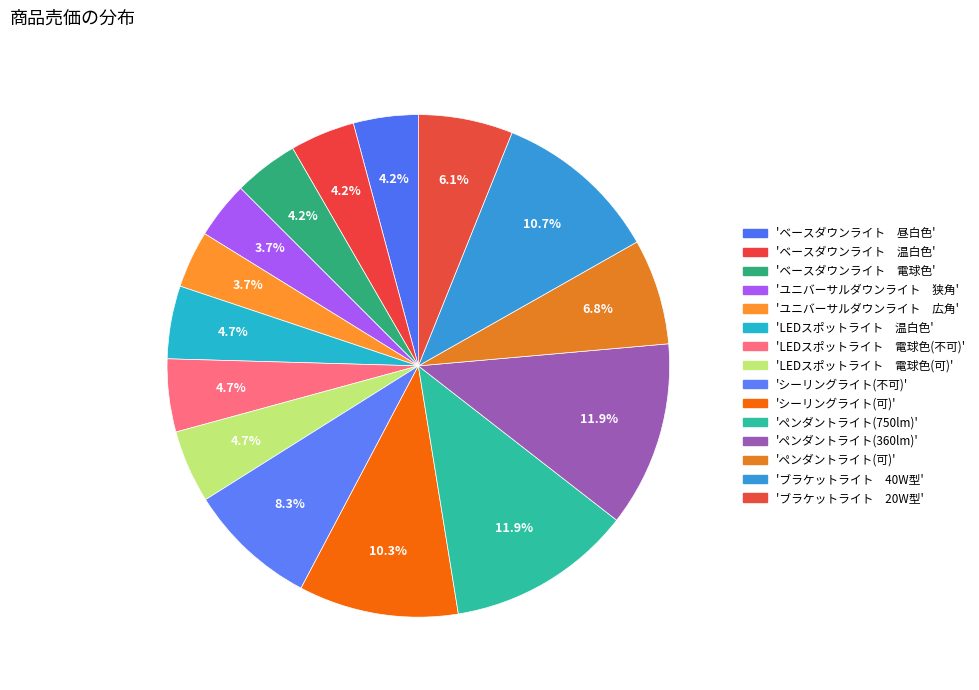

How many segments does this pie chart have?

15